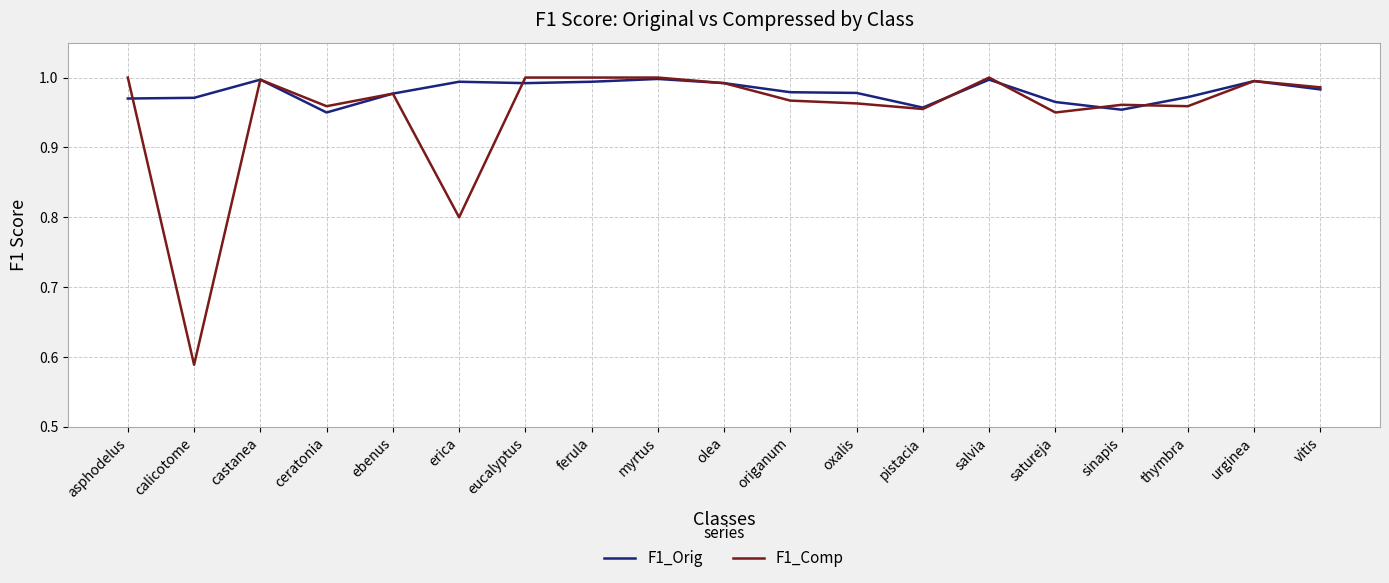

The value of F1_Comp at salvia is 0.5. True or false?

False